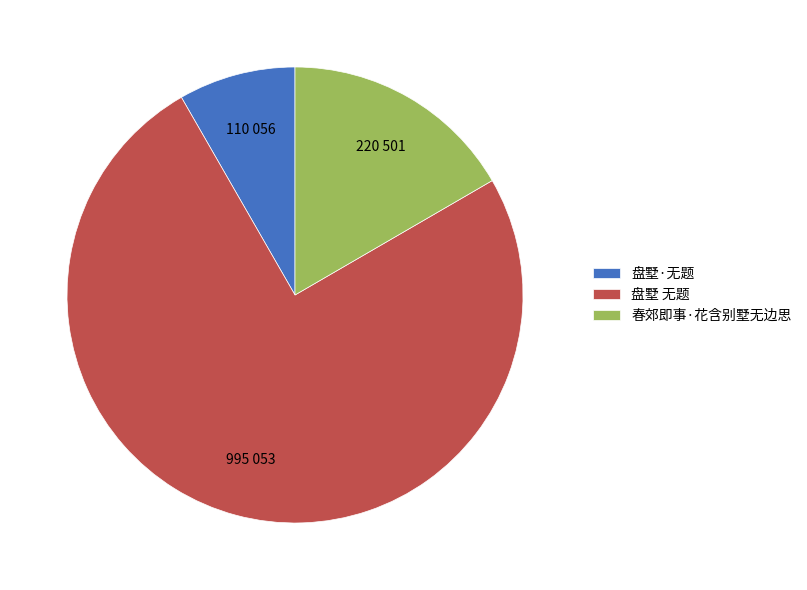

Which slice is the largest?

盘墅 无题